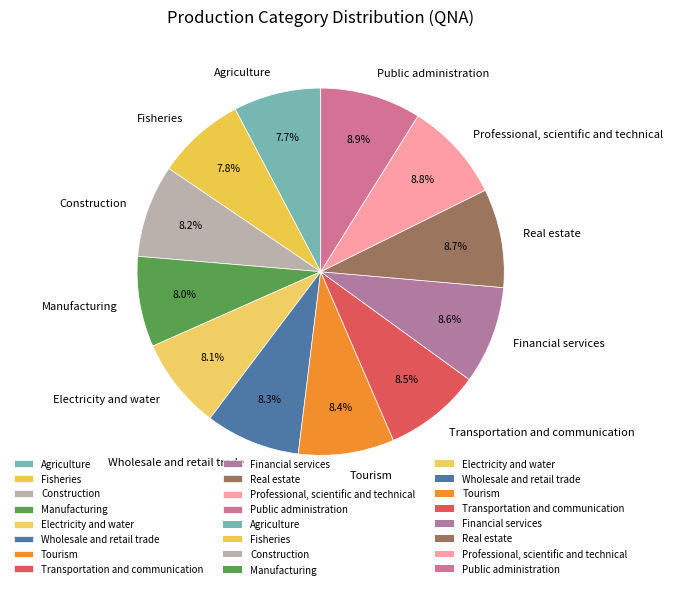

To the nearest percent, what is the average slice percentage?

8%